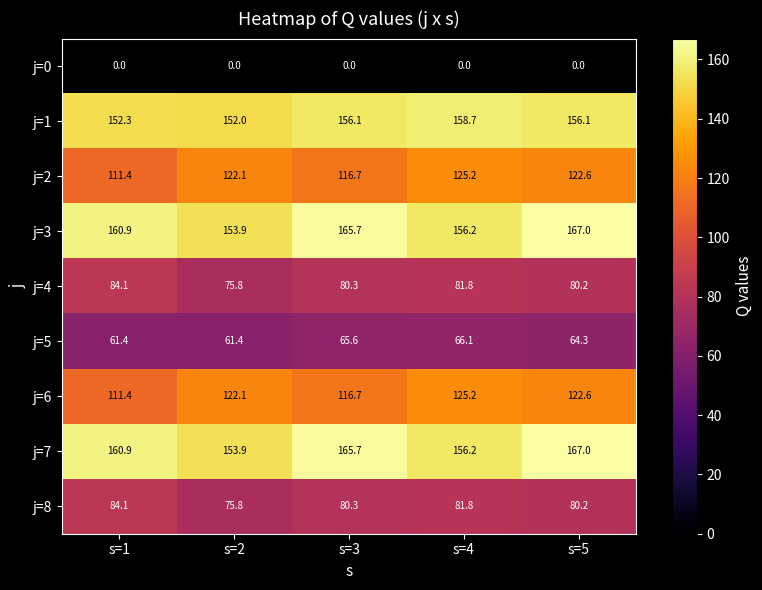

Where does the j=2 series first go above 122?

s=2